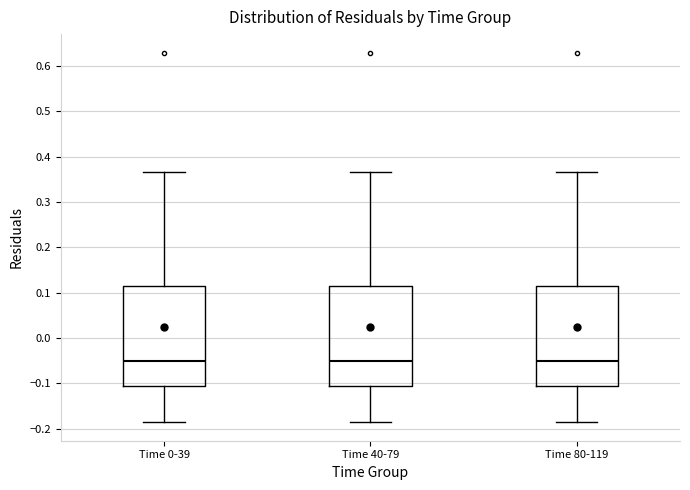

Reading left to right, read every box against the y-axis: the position of its median line, the range the box covers, and the ends of its whiskers. The values are not printed on the chart, so give them approximately, as read against the axis.

Time 0-39: median -0.05, box -0.11 to 0.11, whiskers -0.19 to 0.37
Time 40-79: median -0.05, box -0.11 to 0.11, whiskers -0.19 to 0.37
Time 80-119: median -0.05, box -0.11 to 0.11, whiskers -0.19 to 0.37